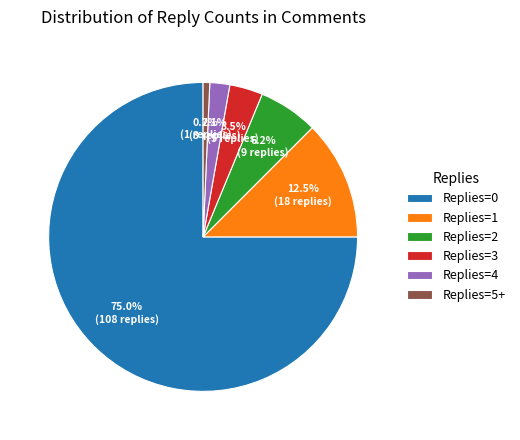

Which slice is the largest?

Replies=0